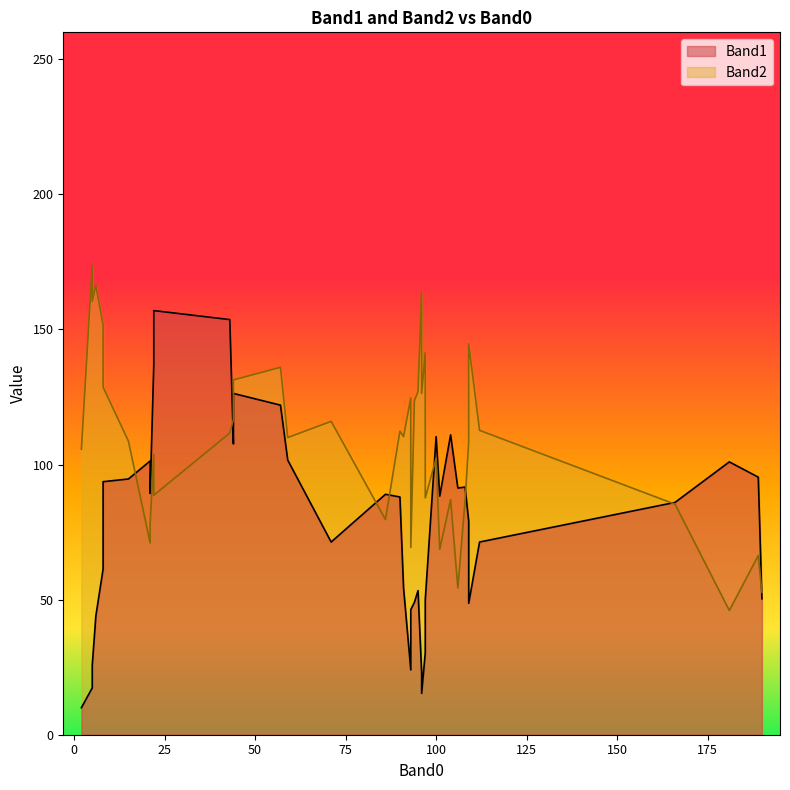

Which category has the highest value in the Band1 series?

22